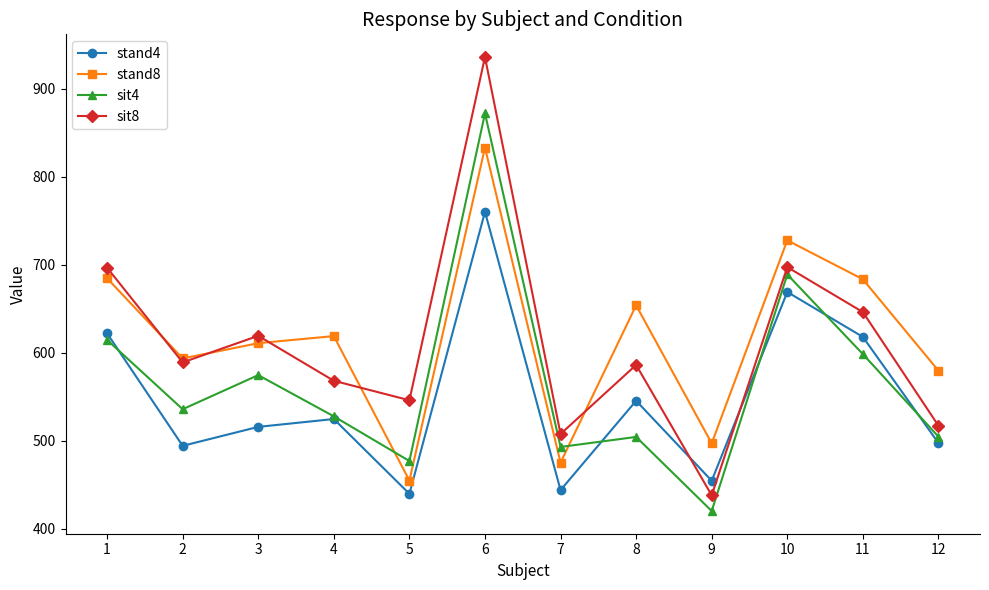

Count the number of categories in the chart.

12